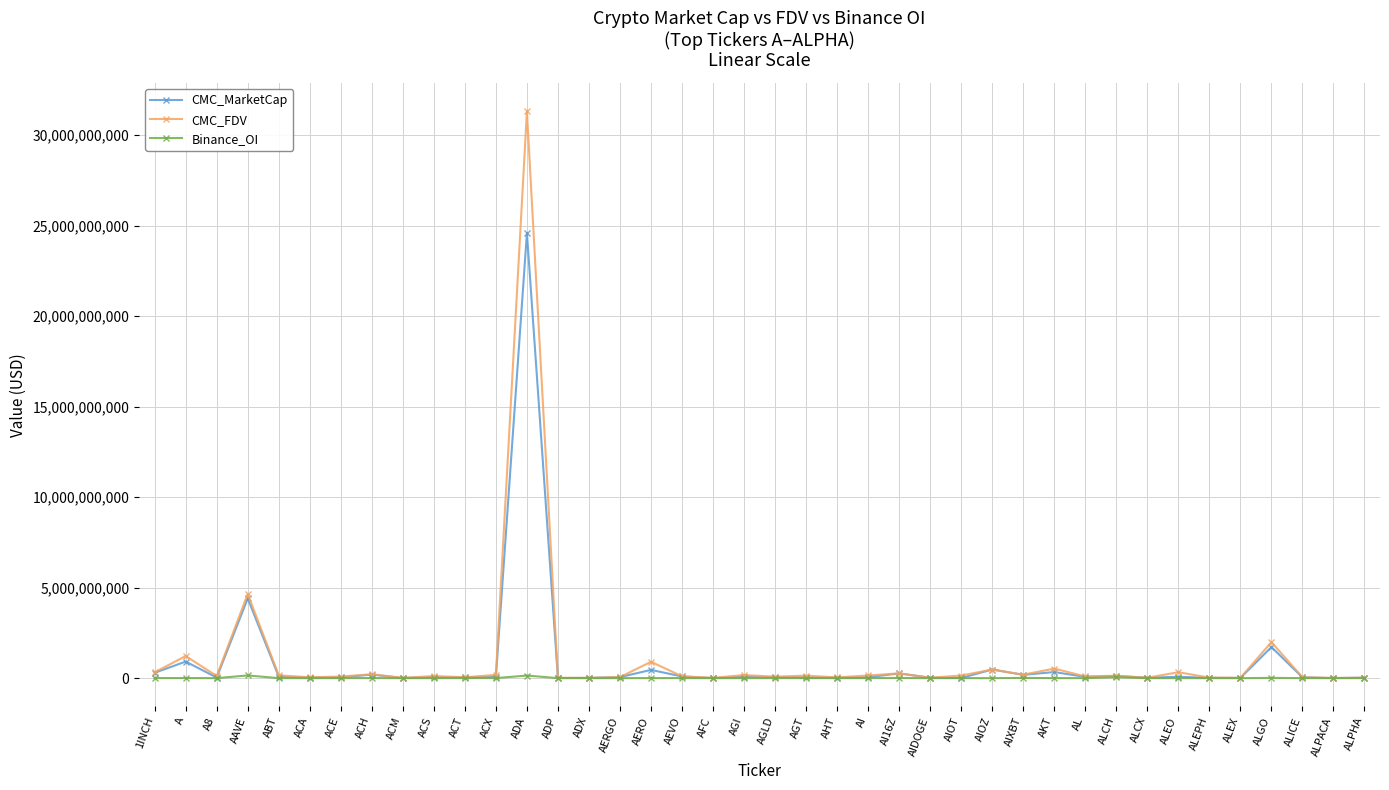

The value of Binance_OI at ALEX is 0. True or false?

True